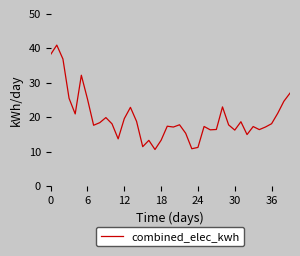

How many distinct data groups are displayed?

1